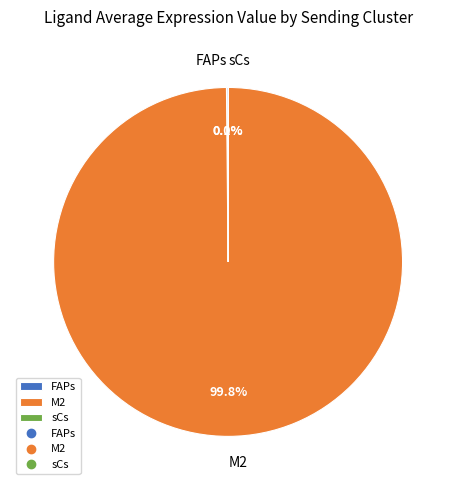

Which slice is the largest?

M2